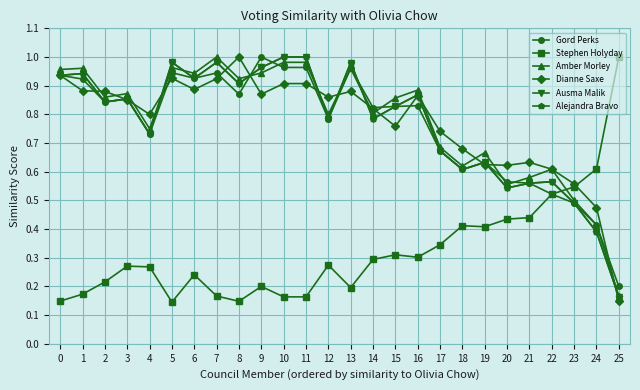

Between which two adjacent categories do Dianne Saxe and Gord Perks first intersect?

1 and 2